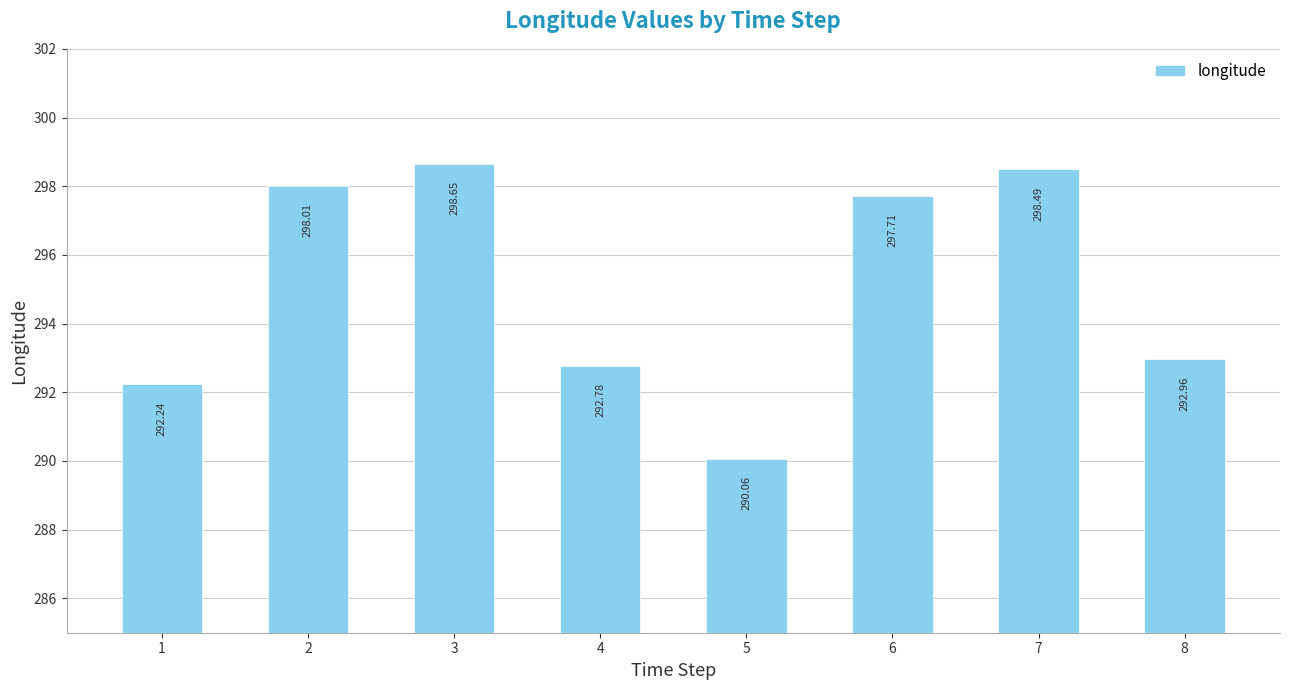

Is it true that the value at 4 is 292.8?

True